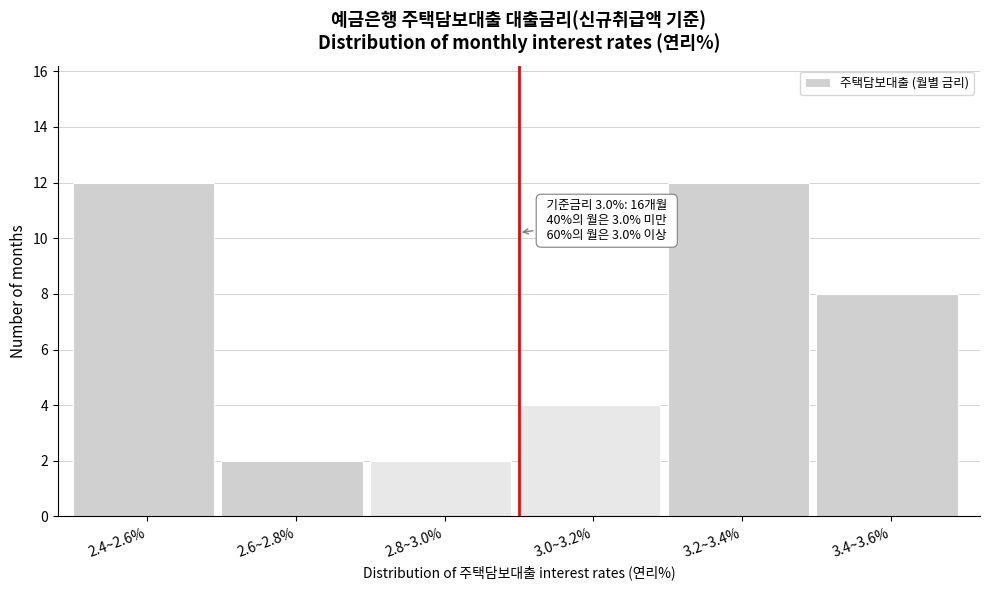

Reading left to right, list all the values displayed in this chart.

2.4~2.6%=12	2.6~2.8%=2	2.8~3.0%=2	3.0~3.2%=4	3.2~3.4%=12	3.4~3.6%=8